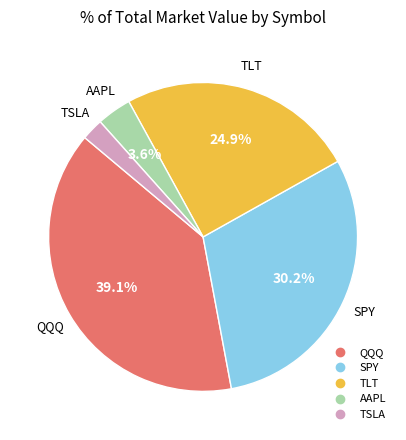

Which has a higher value, TLT or AAPL?

TLT